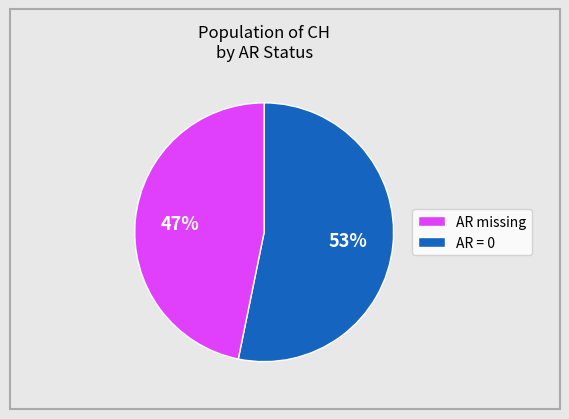

To the nearest percent, what is the difference between the largest and smallest slice percentages?

6%